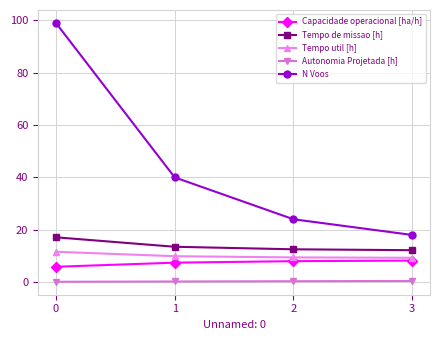

What is the minimum value for N Voos?

18.0